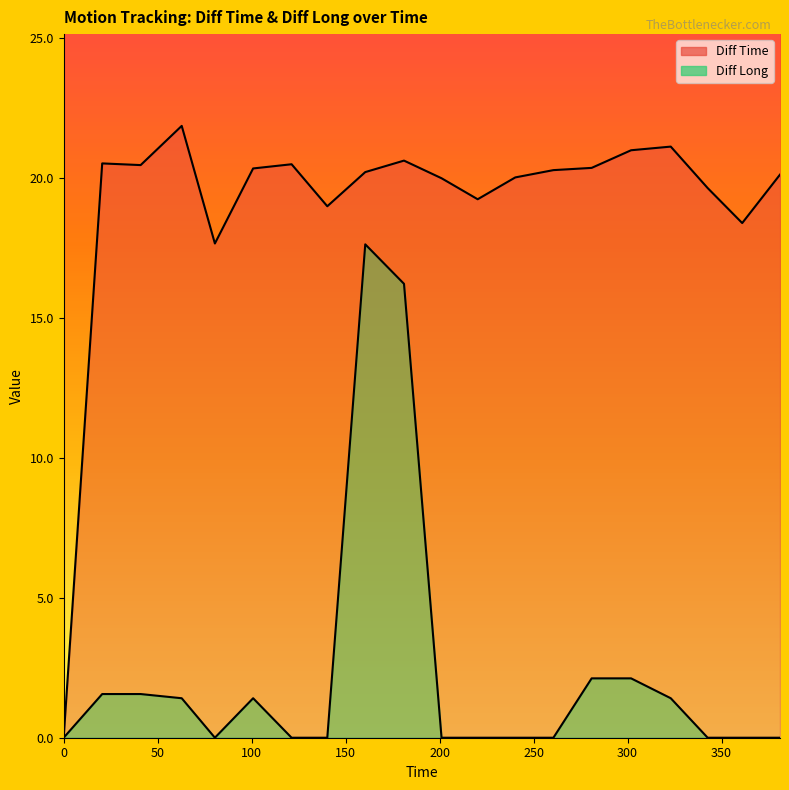

True or false: Diff Long and Diff Time cross at least once.

False